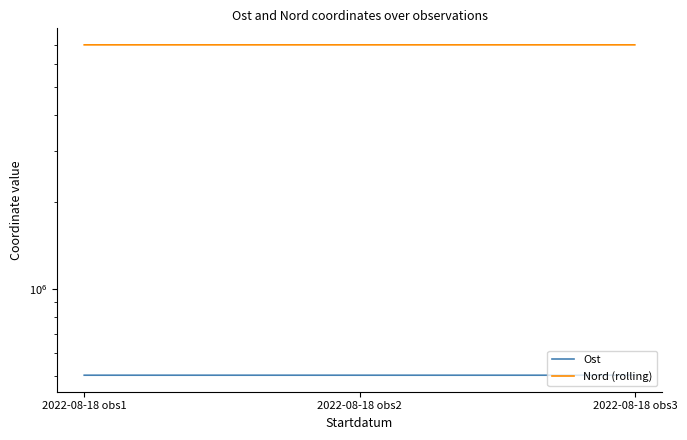

How many distinct data groups are displayed?

2